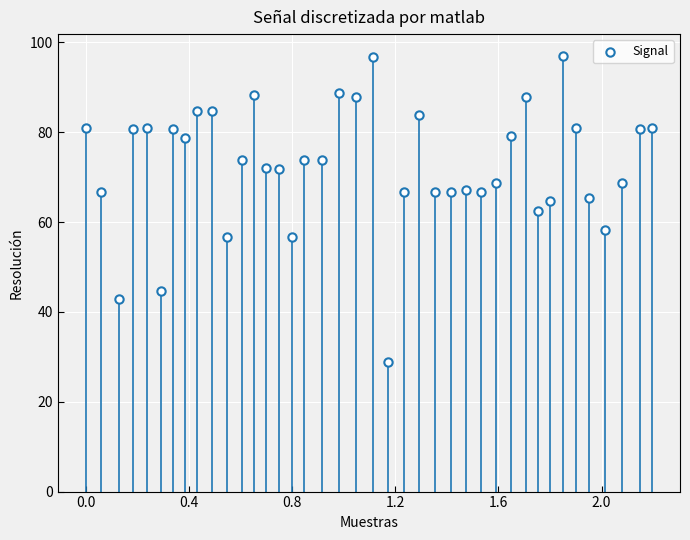

What is the range of X values (max minus min)?

2.2